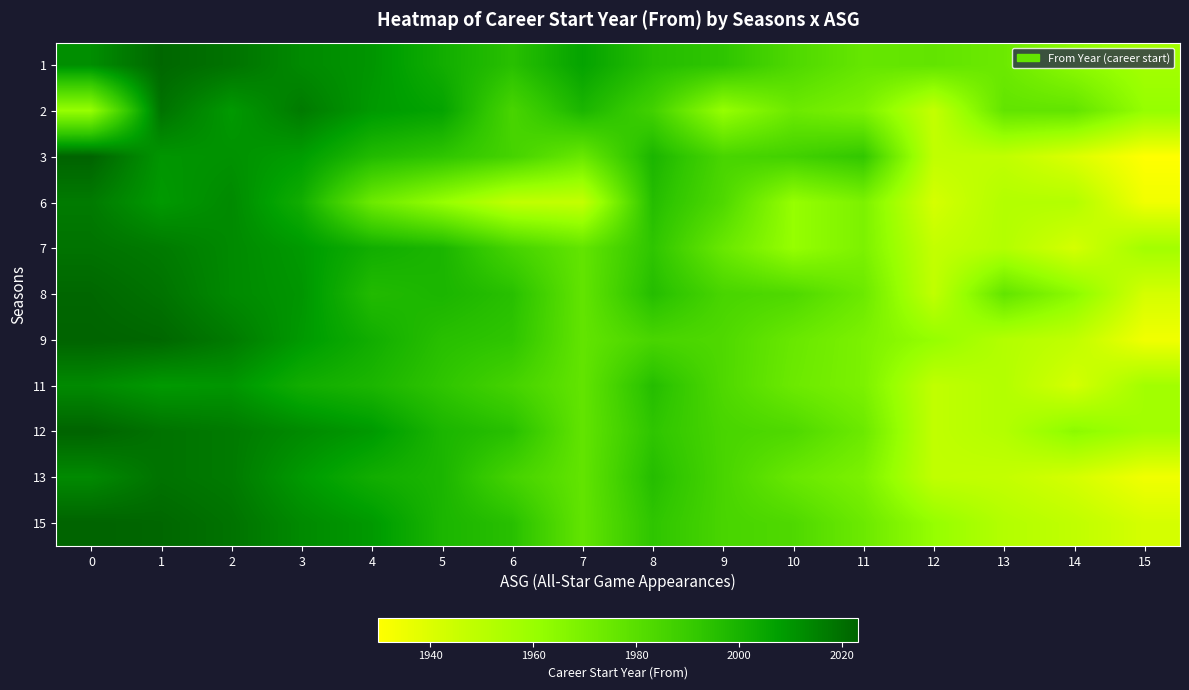

What is the total value across all series at 2?

22158